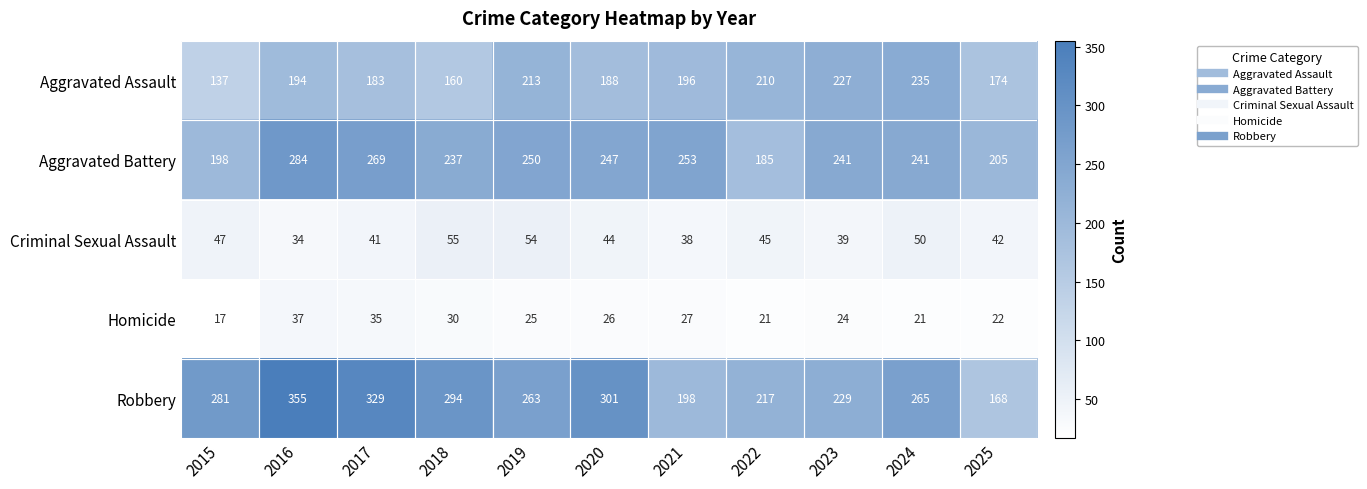

Which series has the largest total across all categories?

Robbery